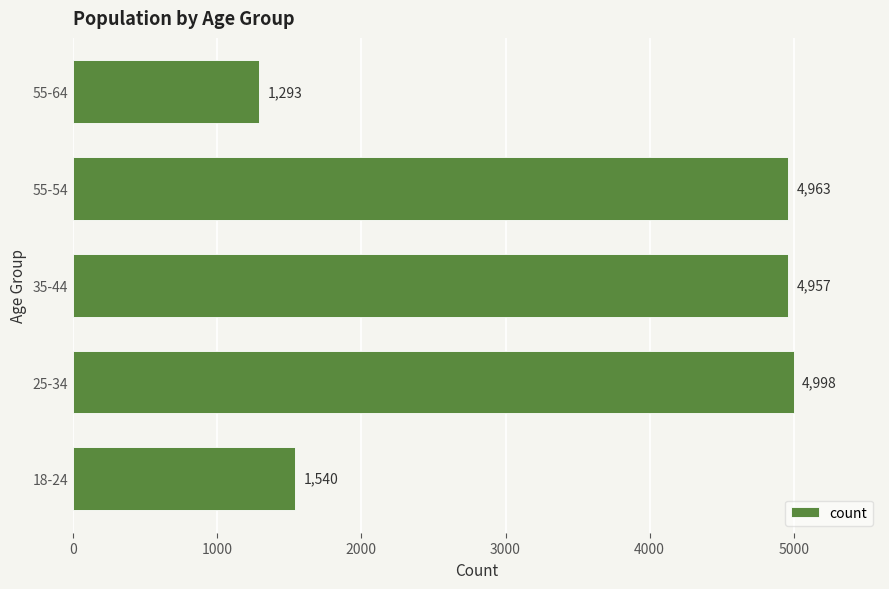

Which category has the lowest value across all series?

55-64